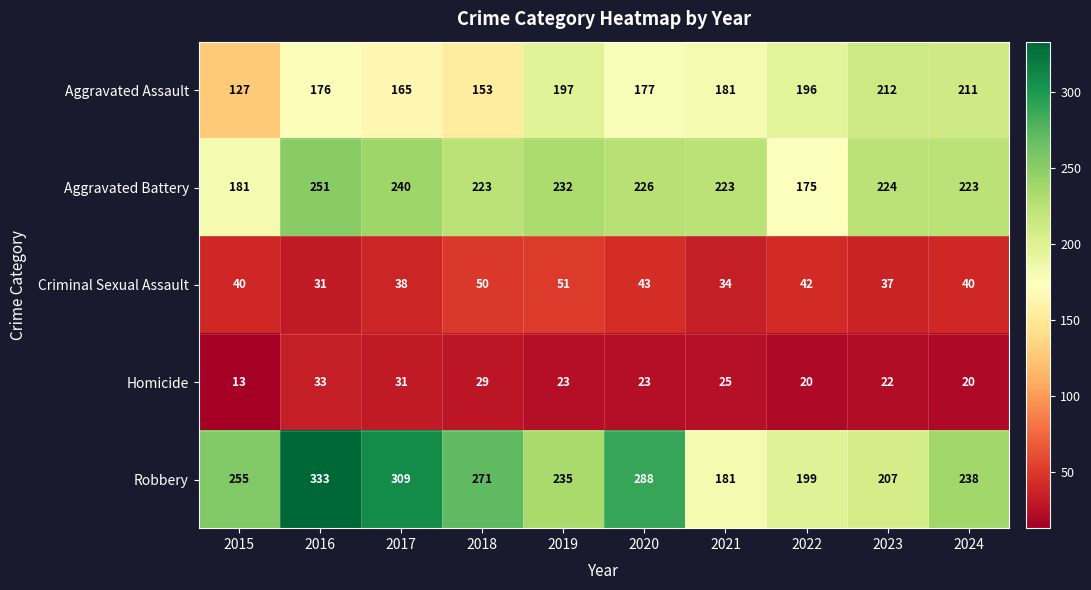

What is the difference between the Aggravated Battery values at 2024 and 2022?

48